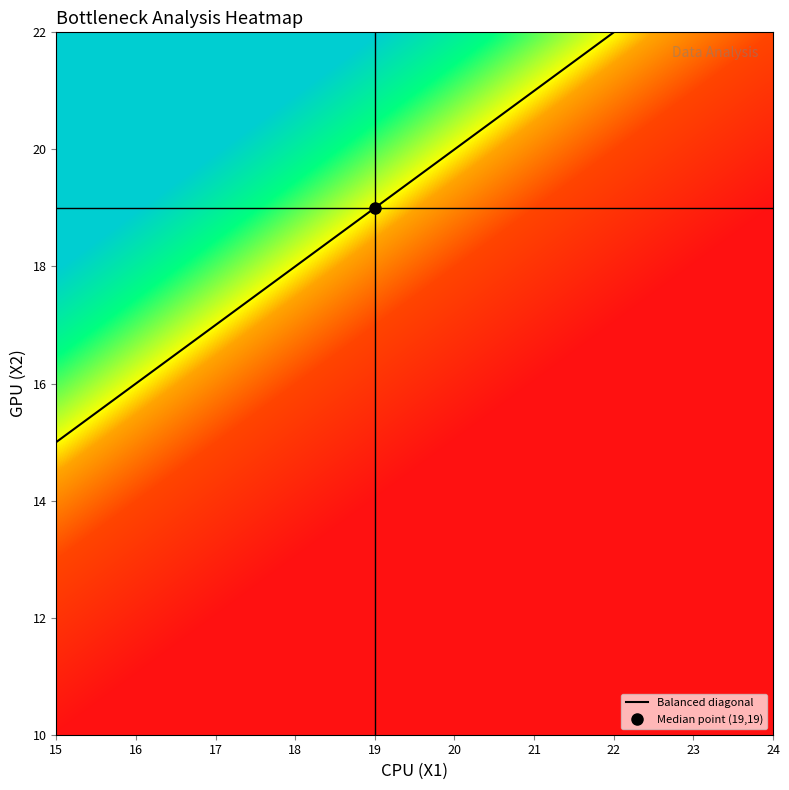

How many categories are shown in the chart?

40